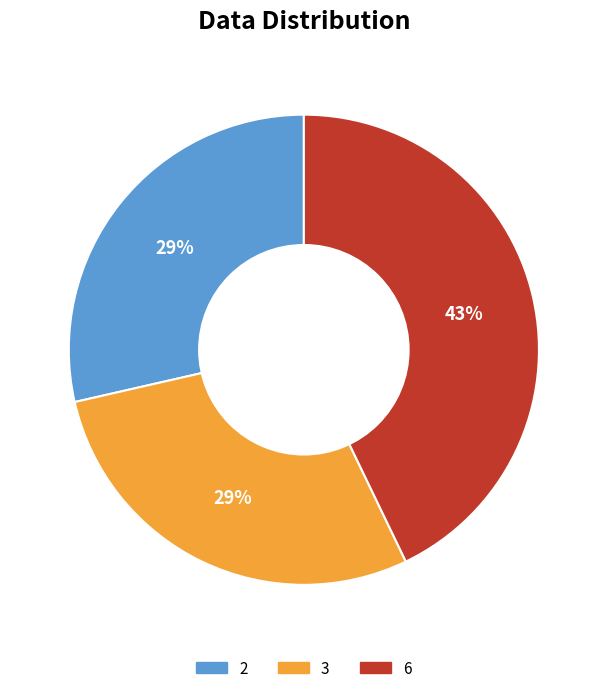

Does any single category account for the majority?

No